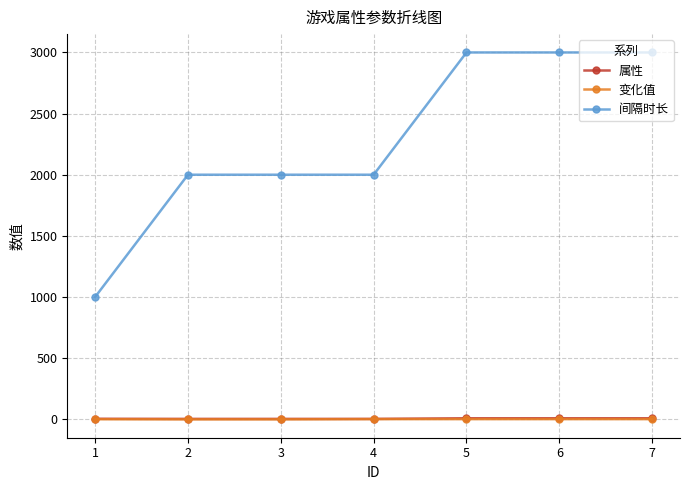

True or false: 变化值 and 间隔时长 cross at least once.

False